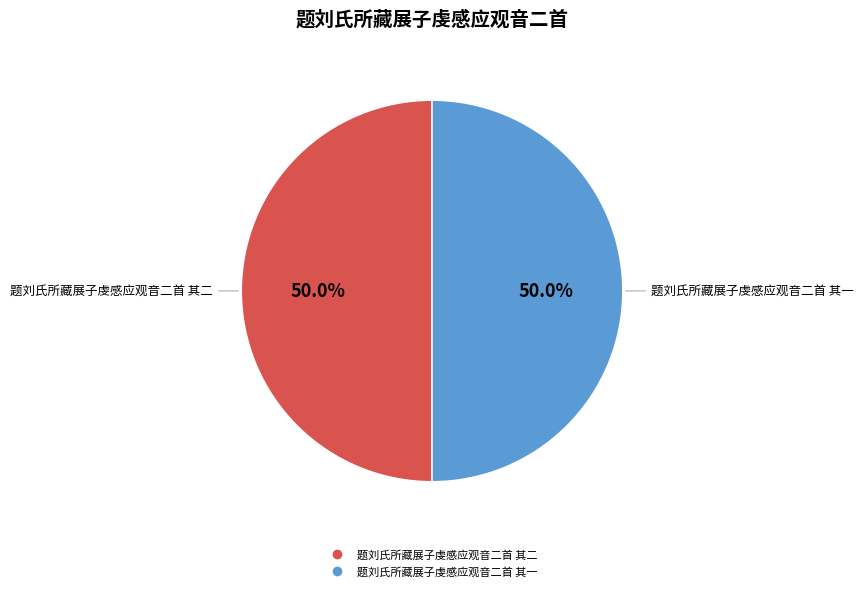

Approximately how many times larger is the value at 题刘氏所藏展子虔感应观音二首 其二 compared to 题刘氏所藏展子虔感应观音二首 其一?

1.0